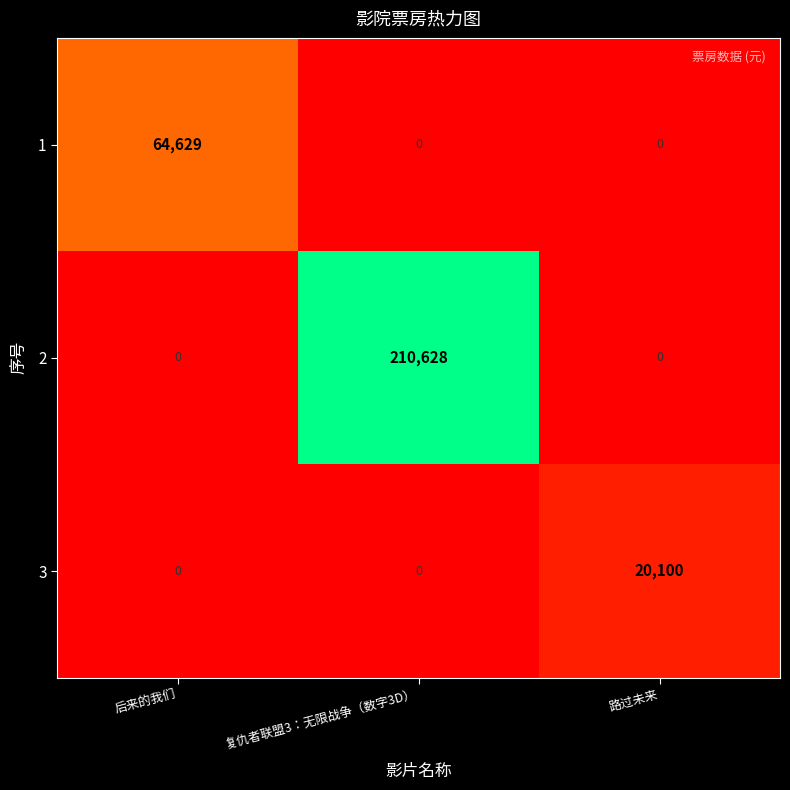

Rank the series by their maximum value, from lowest to highest.

3, 1, 2